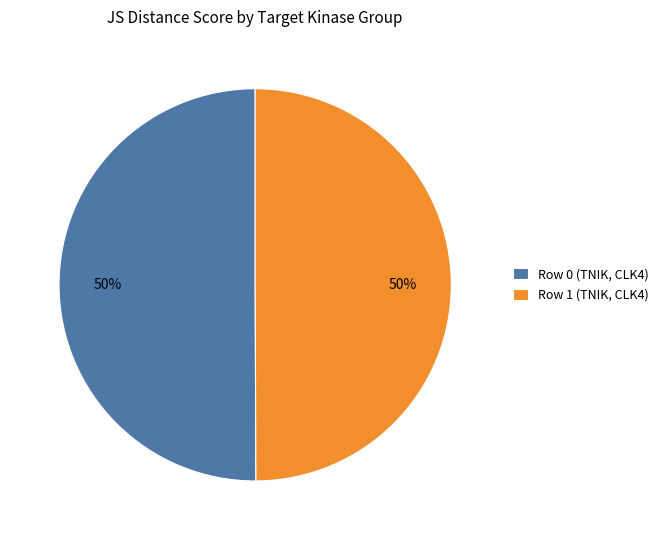

True or false: Row 0 (TNIK, CLK4) accounts for 43% of the total.

False